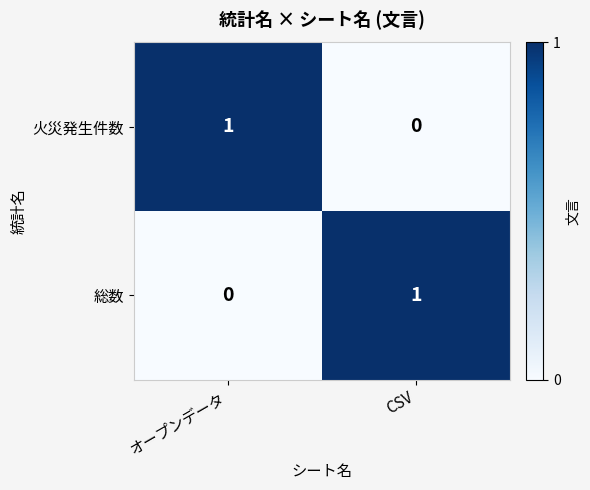

Count the number of categories in the chart.

2